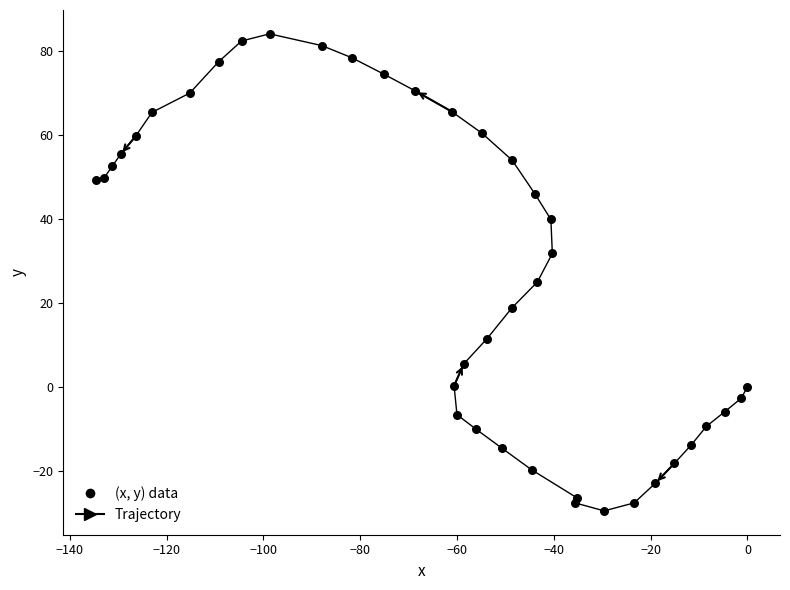

What Y value in the scatter plot is closest to 27?

25.0